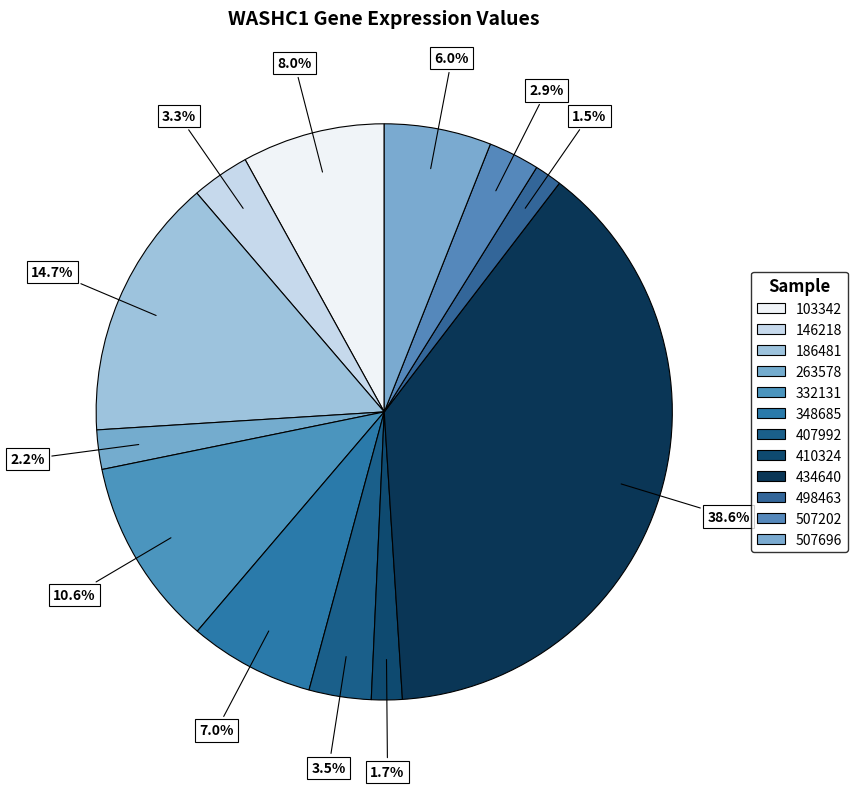

What is the smallest slice in the pie chart?

498463